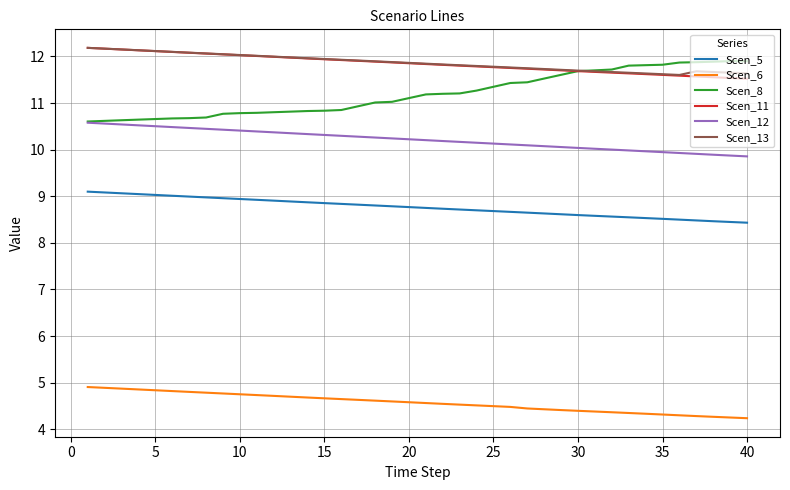

What is the minimum value shown in the chart?

4.2